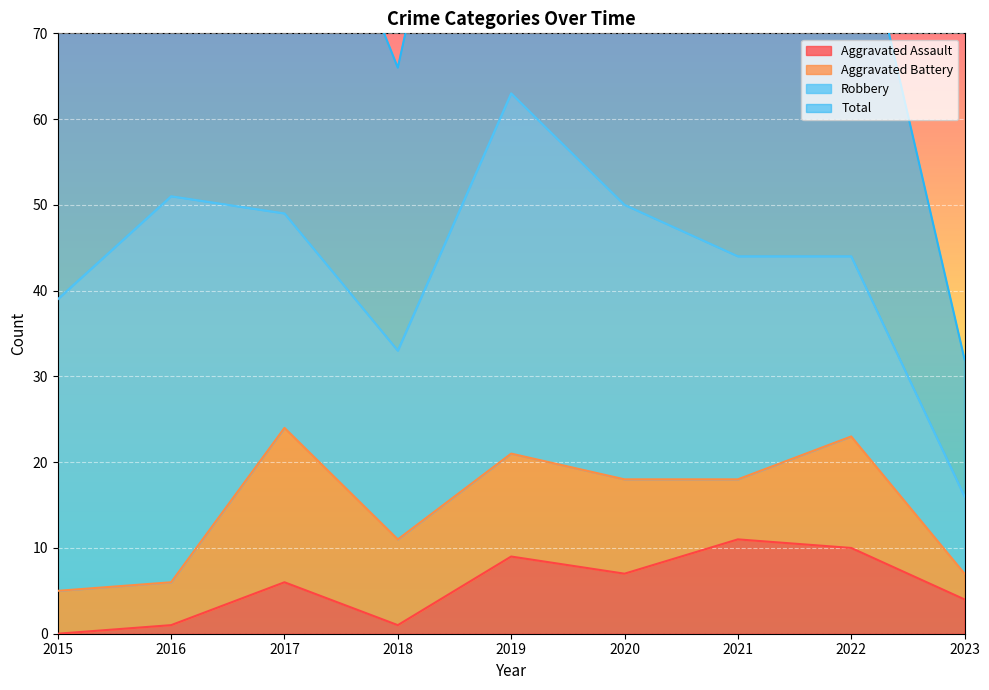

Which series has the largest total across all categories?

Total